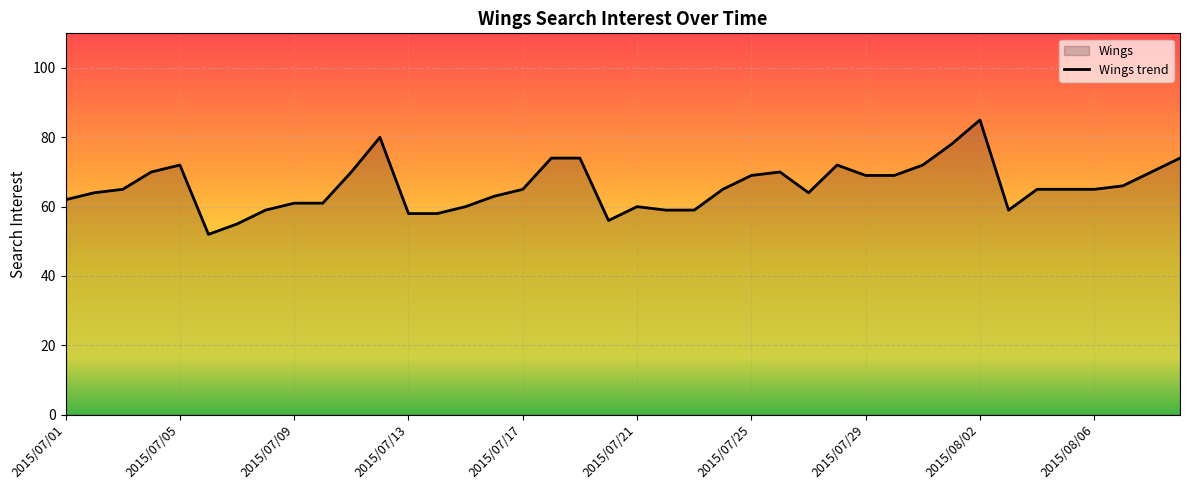

Reading right to left, extract all data points from this chart.

2015/08/09=74	2015/08/08=70	2015/08/07=66	2015/08/06=65	2015/08/05=65	2015/08/04=65	2015/08/03=59	2015/08/02=85	2015/08/01=78	2015/07/31=72	2015/07/30=69	2015/07/29=69	2015/07/28=72	2015/07/27=64	2015/07/26=70	2015/07/25=69	2015/07/24=65	2015/07/23=59	2015/07/22=59	2015/07/21=60	2015/07/20=56	2015/07/19=74	2015/07/18=74	2015/07/17=65	2015/07/16=63	2015/07/15=60	2015/07/14=58	2015/07/13=58	2015/07/12=80	2015/07/11=70	2015/07/10=61	2015/07/09=61	2015/07/08=59	2015/07/07=55	2015/07/06=52	2015/07/05=72	2015/07/04=70	2015/07/03=65	2015/07/02=64	2015/07/01=62